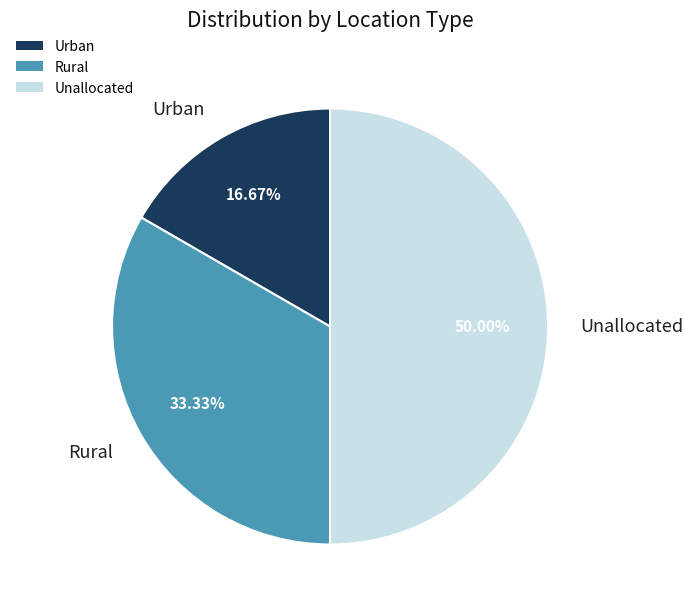

Count the number of slices in the pie.

3